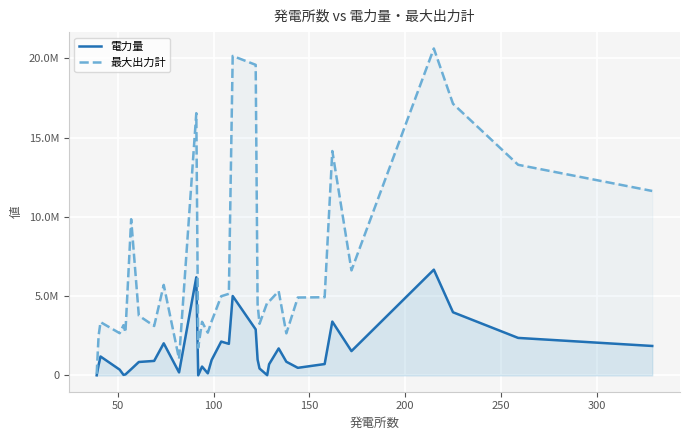

What are all the series names shown in the legend?

電力量, 最大出力計